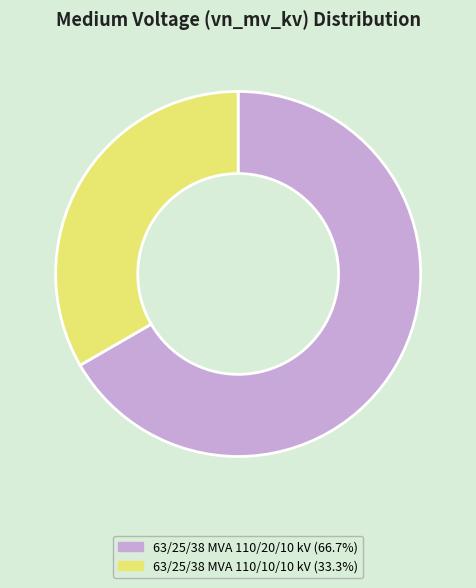

Which has a higher value, 63/25/38 MVA 110/10/10 kV or 63/25/38 MVA 110/20/10 kV?

63/25/38 MVA 110/20/10 kV